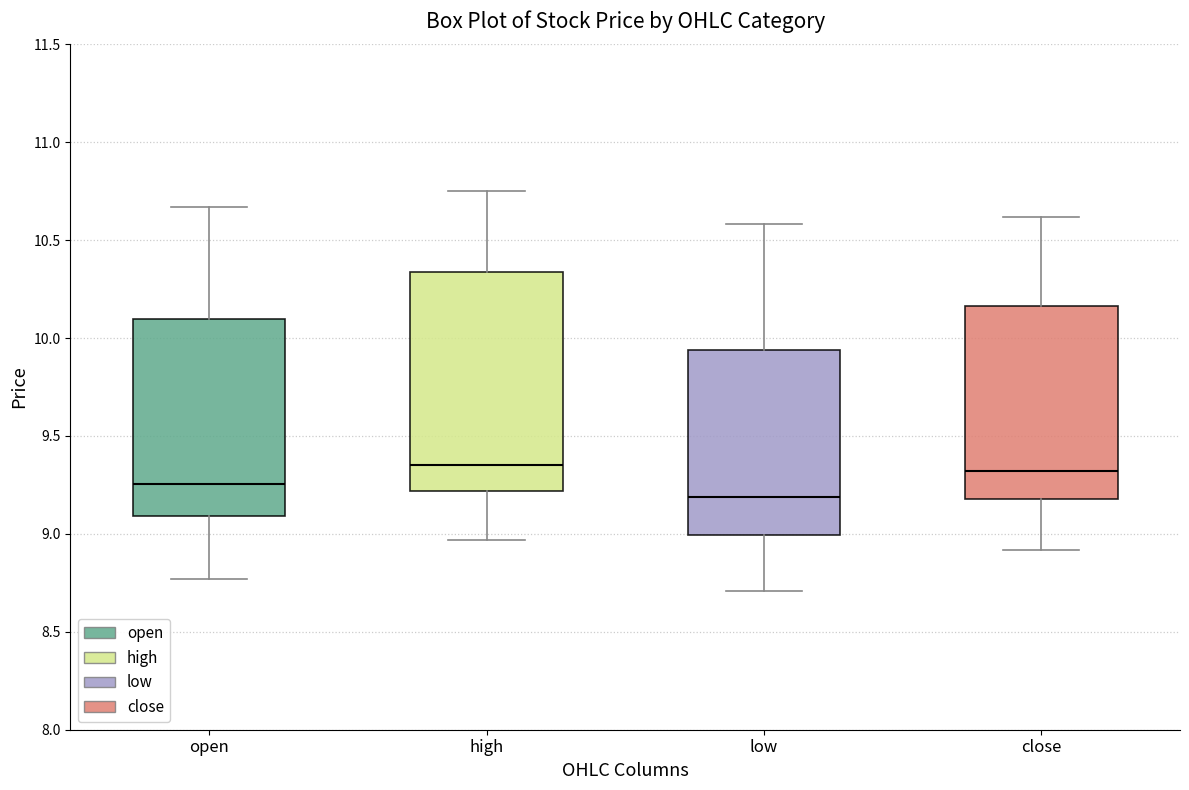

Comparing the boxes themselves (not the whiskers), which one is the tallest?

high